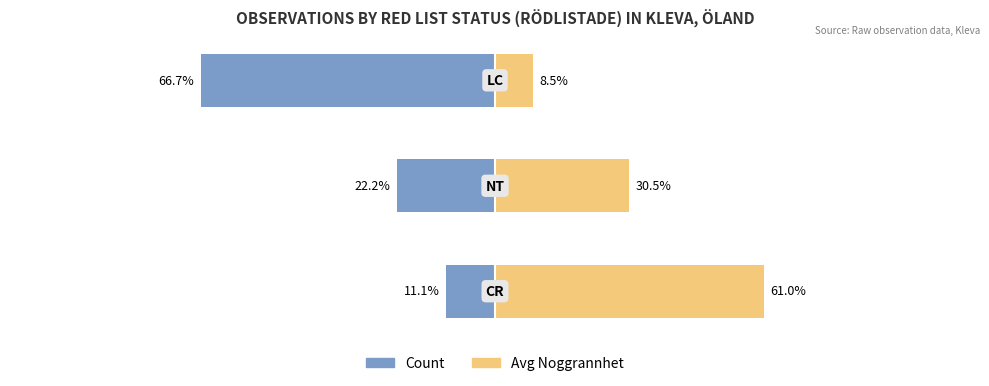

Reading left to right, list all the values displayed in this chart.

Count: 0=-11.1	1=-22.2	2=-66.7
Avg Noggrannhet: 0=61.0	1=30.5	2=8.5